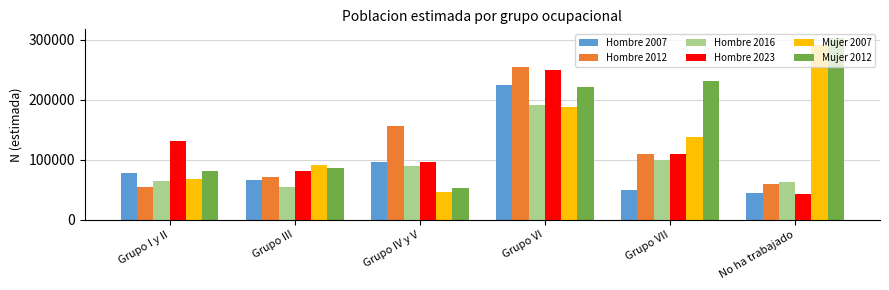

At which category is the sum across all series the highest?

Grupo VI